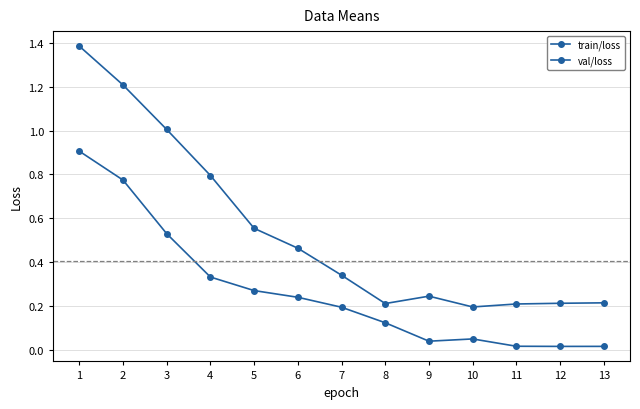

How many lines are shown in the chart?

2